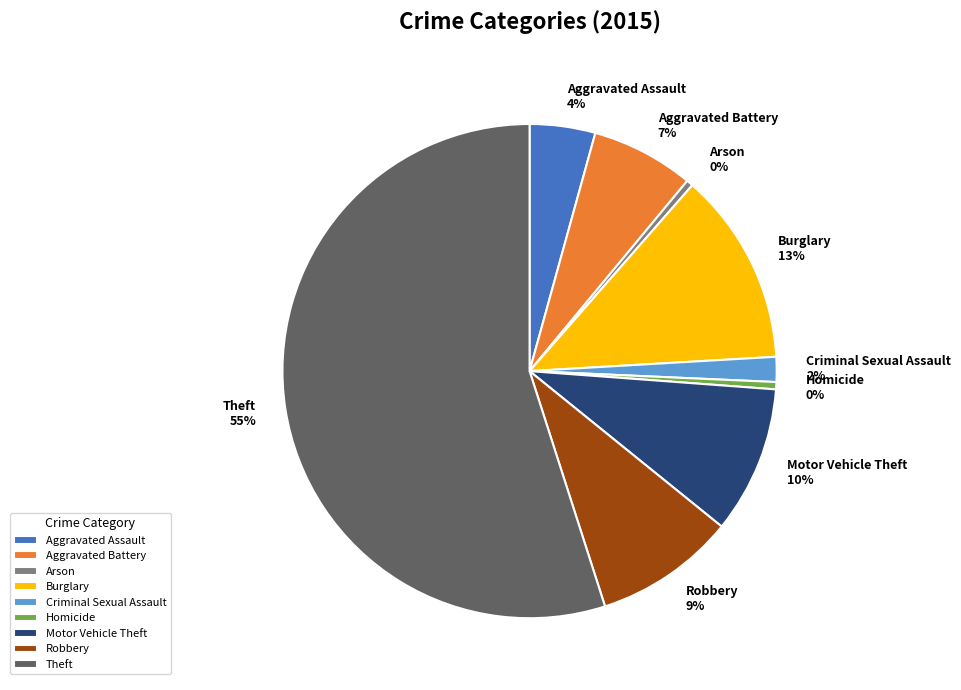

Combined, do Theft and Robbery account for over 50%?

Yes